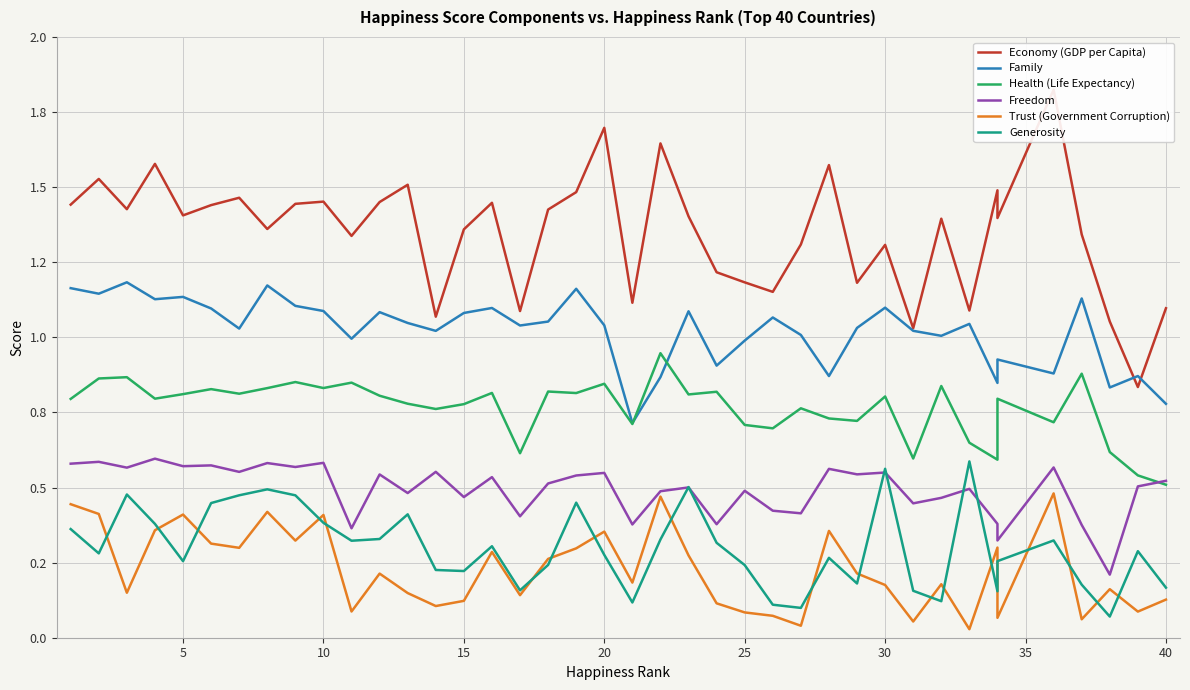

What is the spread (max minus min) of values at 15?

1.2